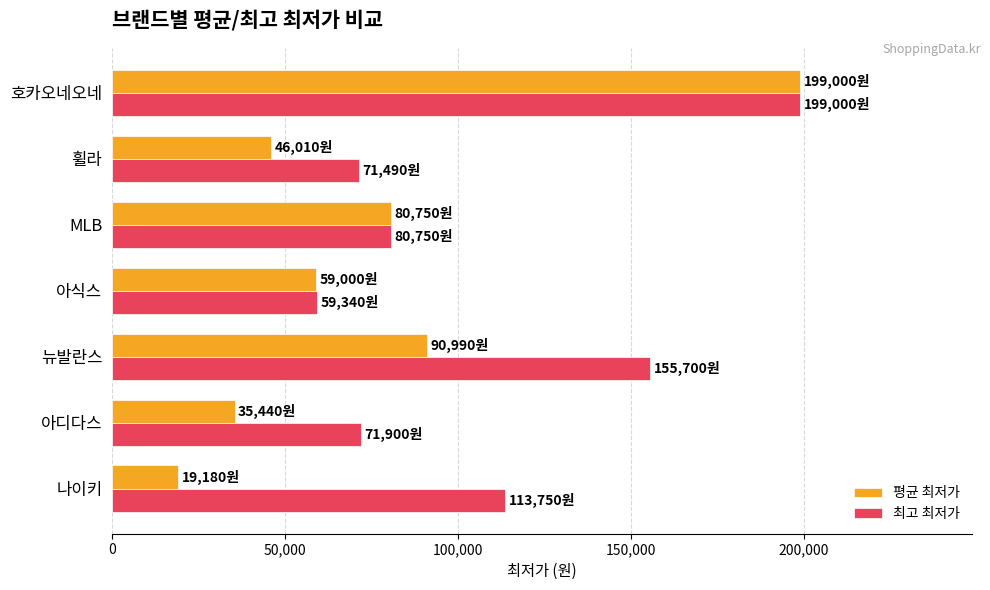

What are all the series names shown in the legend?

평균 최저가, 최고 최저가